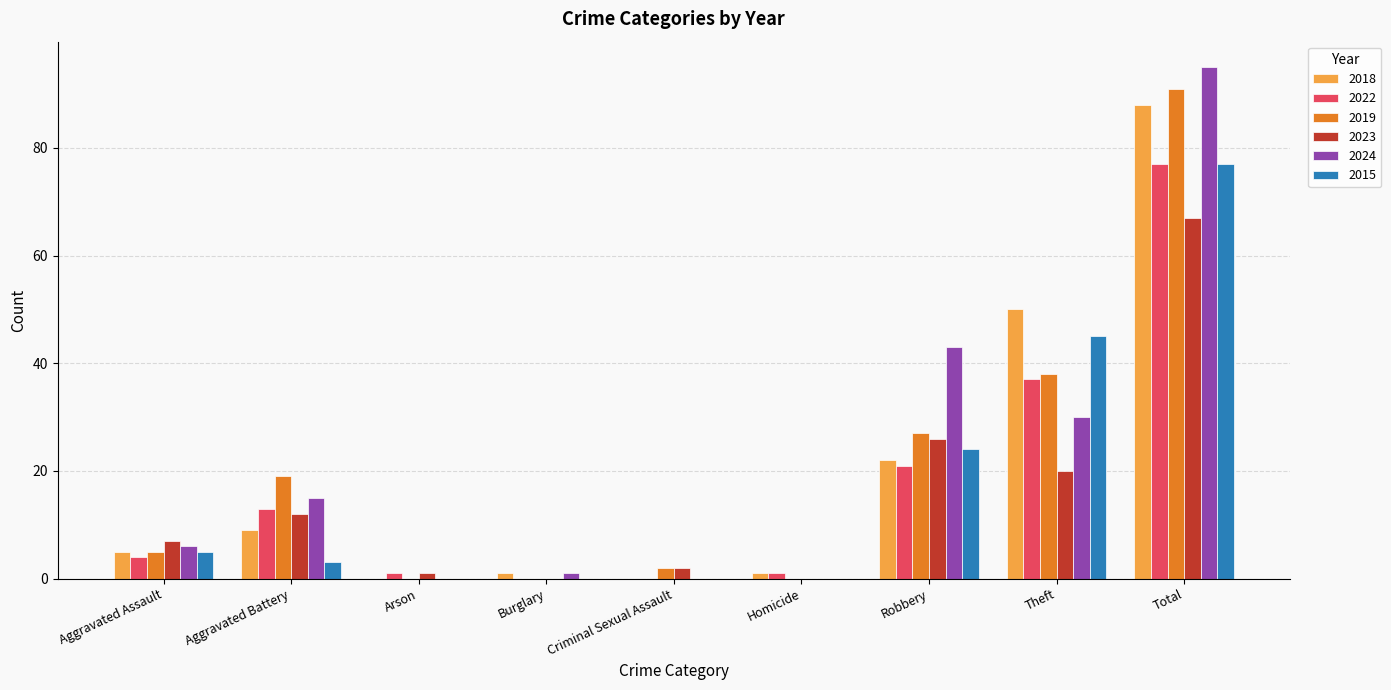

Reading left to right, transcribe all the data shown in this chart.

2018: 5	9	0	1	0	1	22	50	88
2022: 4	13	1	0	0	1	21	37	77
2019: 5	19	0	0	2	0	27	38	91
2023: 7	12	1	0	2	0	26	20	67
2024: 6	15	0	1	0	0	43	30	95
2015: 5	3	0	0	0	0	24	45	77